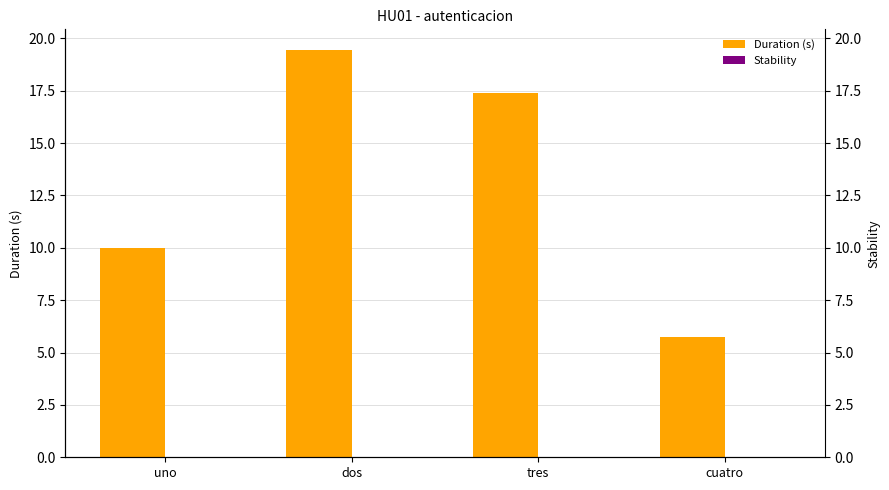

Which series has the widest spread of values?

Duration (s)